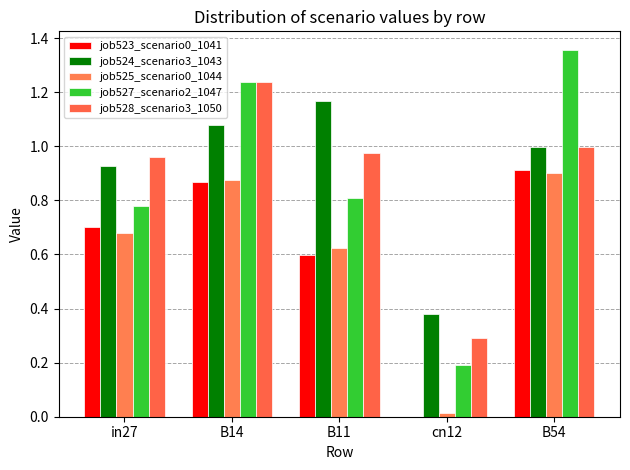

What is the label of the 5th bar from the right?

in27